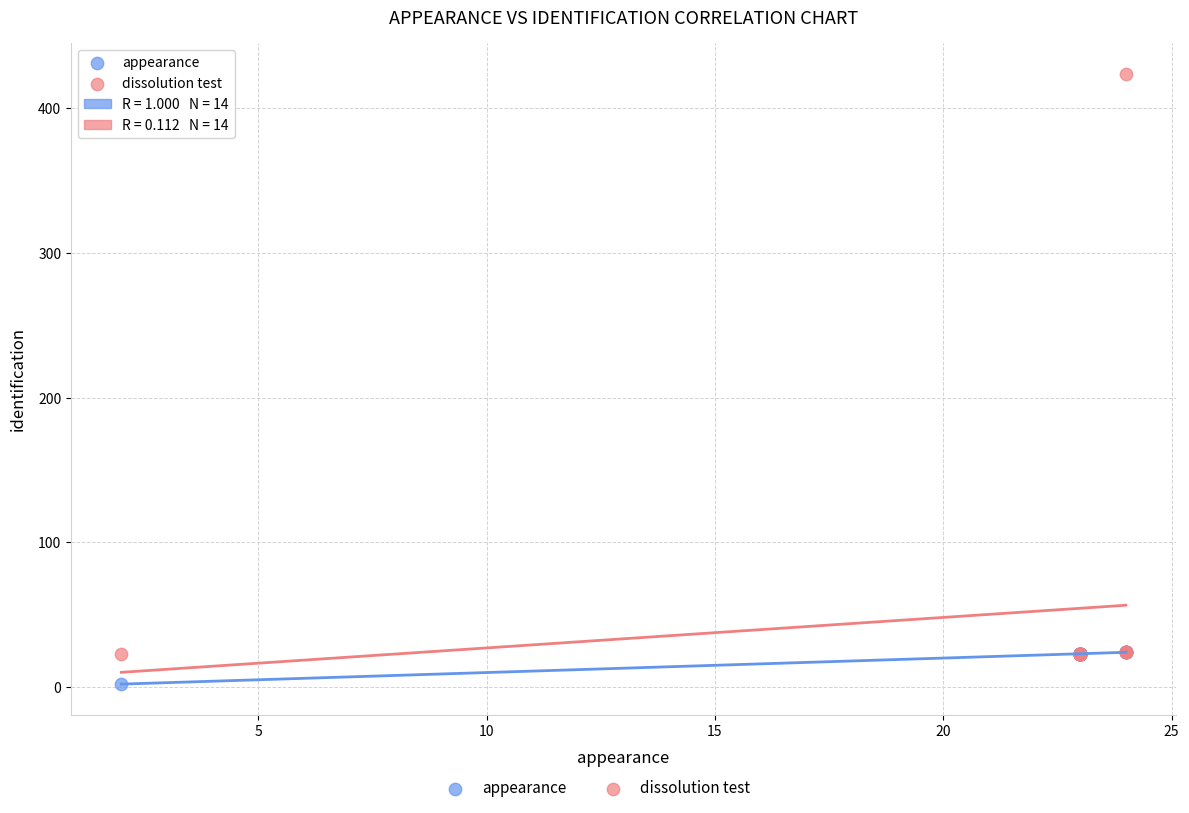

Which series reaches the maximum Y coordinate?

dissolution test